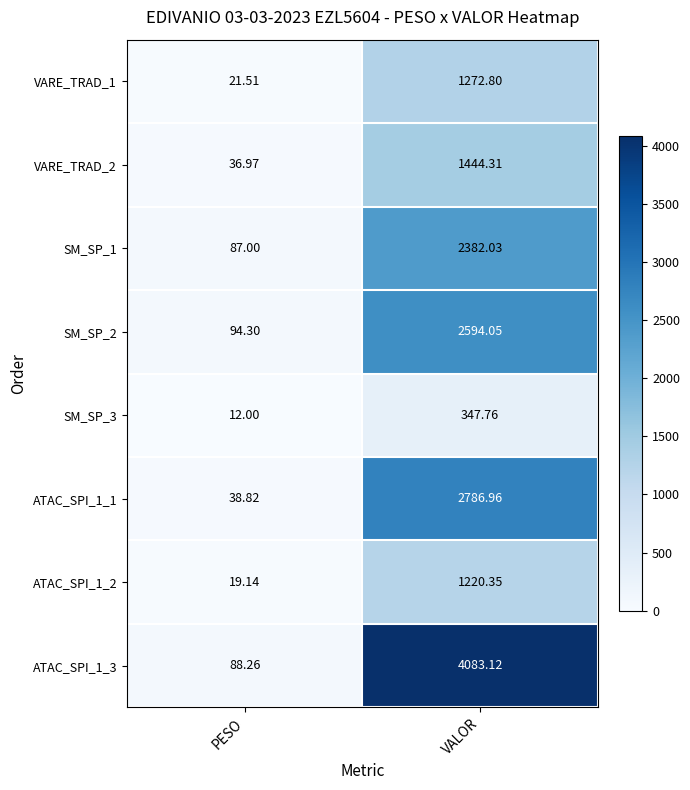

Which series has the largest total across all categories?

ATAC_SPI_1_3